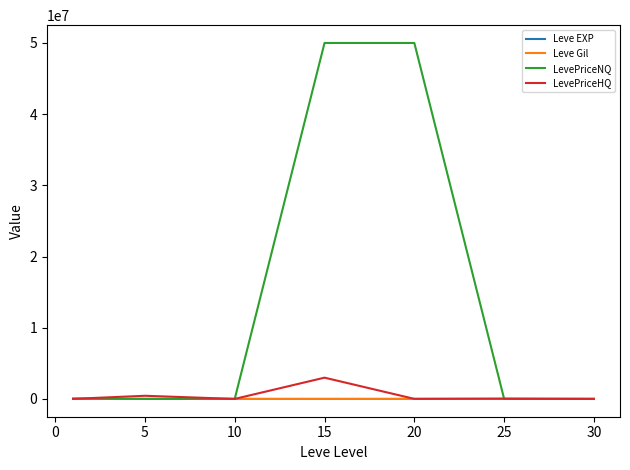

What is the maximum value shown in the chart?

50000954.5